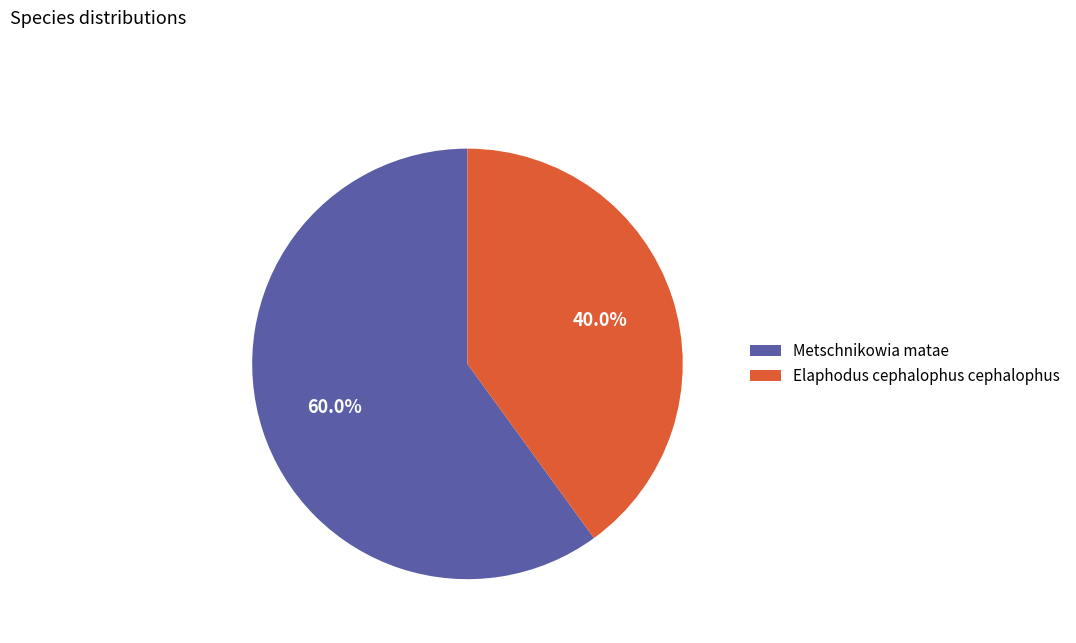

Count the number of slices in the pie.

2